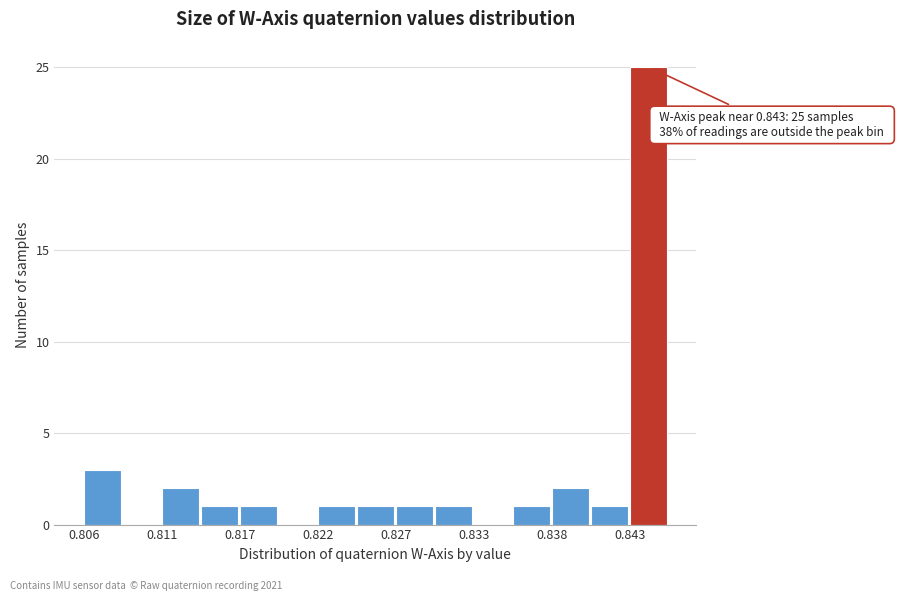

Read against the x-axis, roughly where is the centre of the tallest bar?

0.845